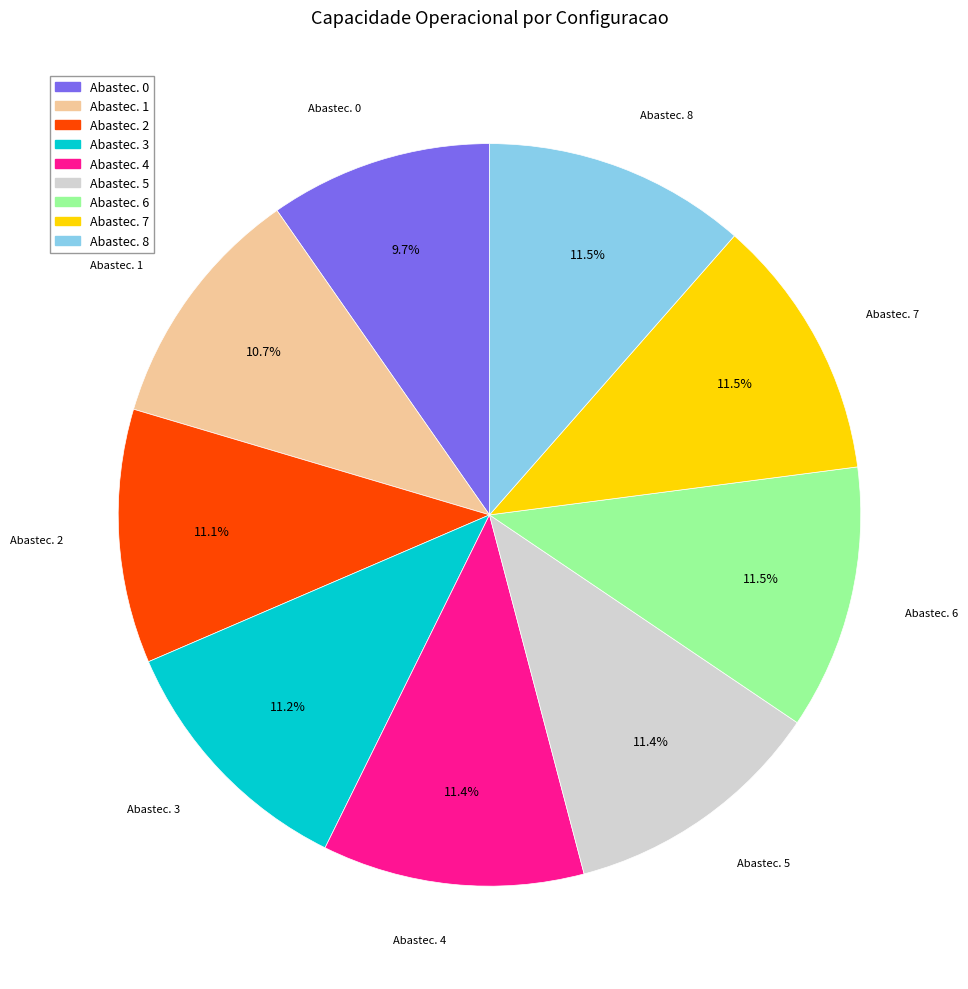

How many slices are in this pie chart?

9